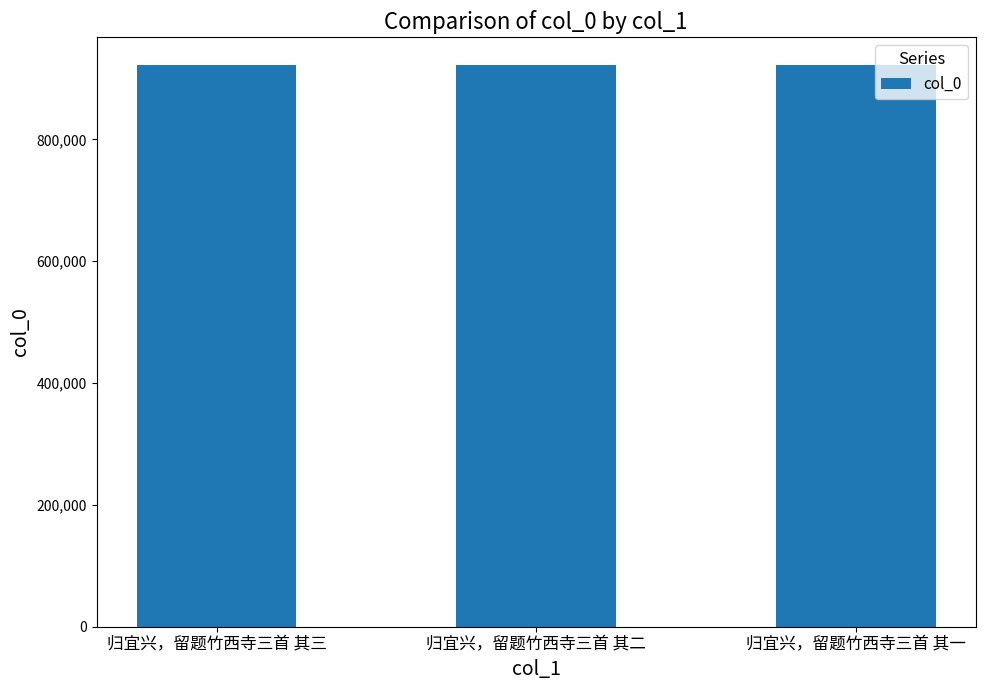

Approximately how many times larger is the value at 归宜兴，留题竹西寺三首 其三 compared to 归宜兴，留题竹西寺三首 其一?

1.0